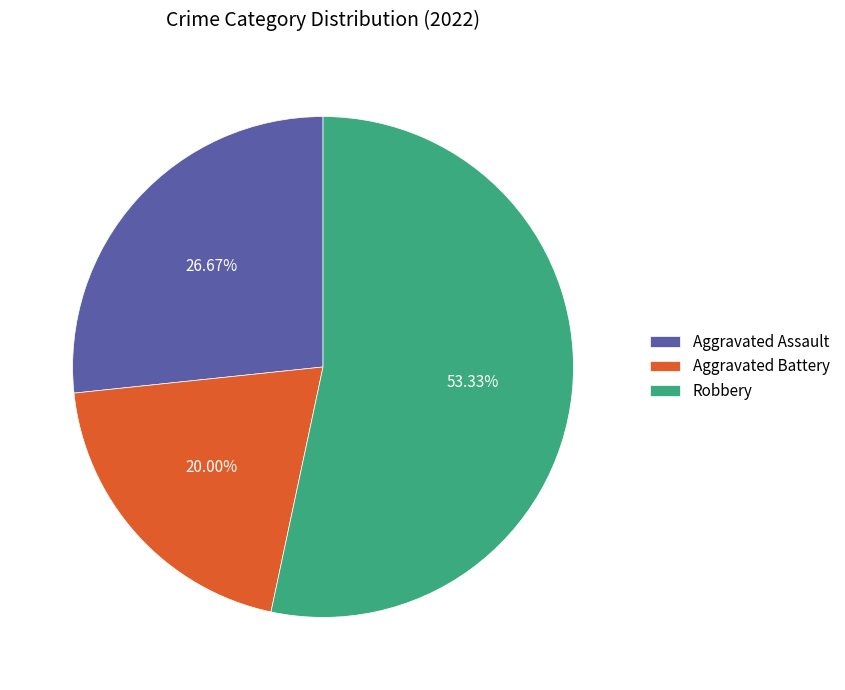

Is it true that Aggravated Battery is 20% of the pie?

True